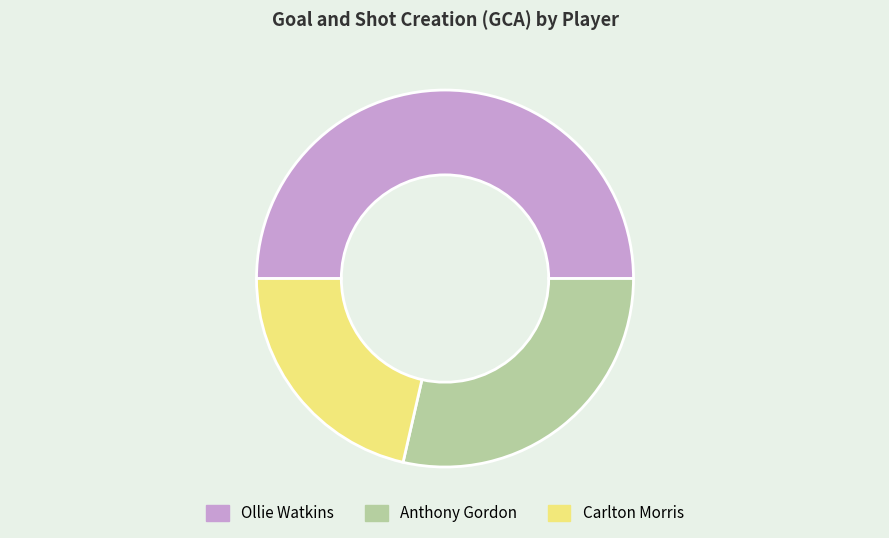

Which has a higher value, Carlton Morris or Ollie Watkins?

Ollie Watkins